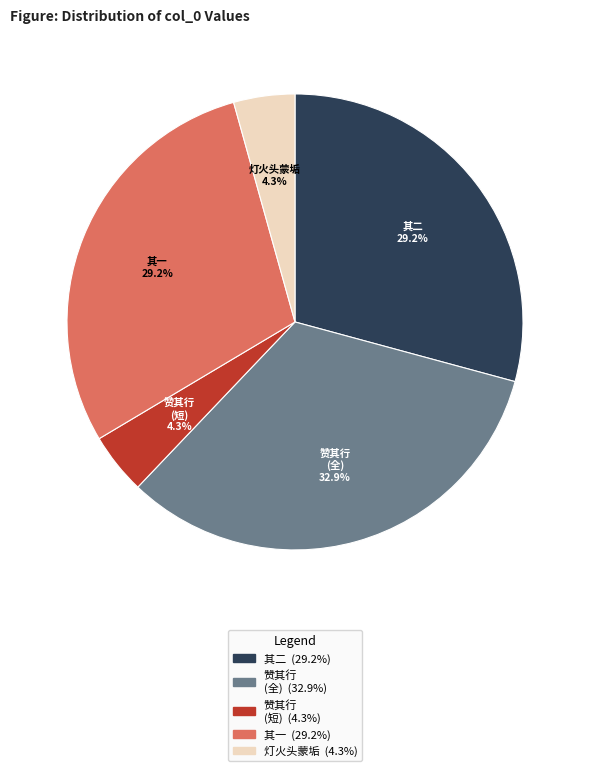

Is there any slice that represents more than half of the pie?

No